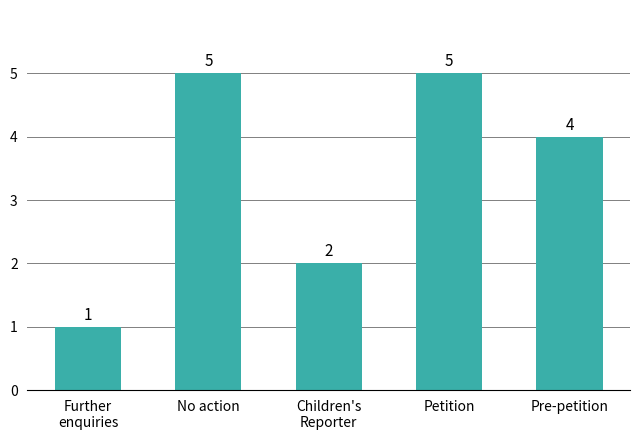

The chart shows a value of 4 at Pre-petition. True or false?

True